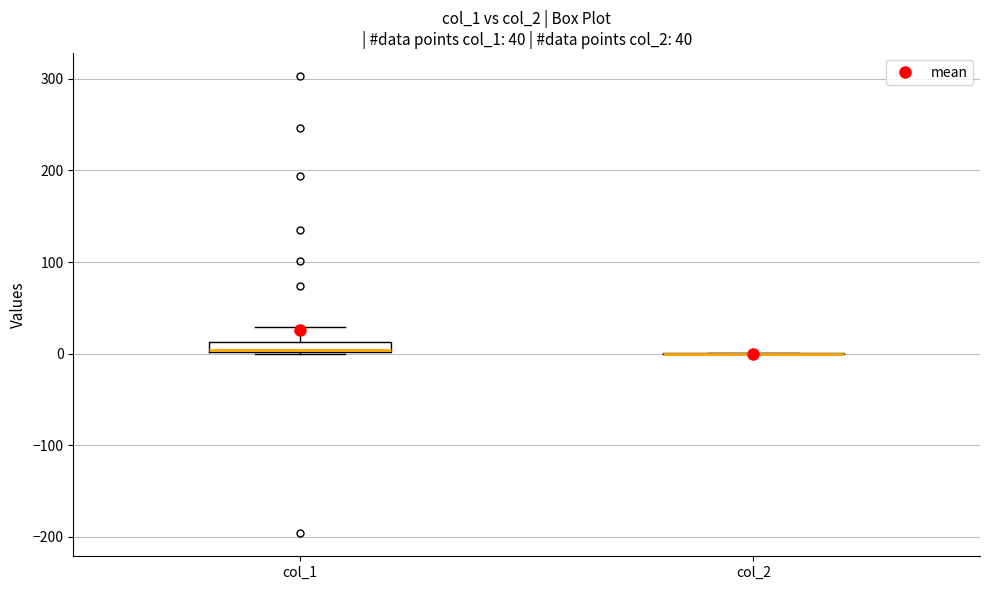

Comparing the boxes themselves (not the whiskers), which one is the tallest?

col_1